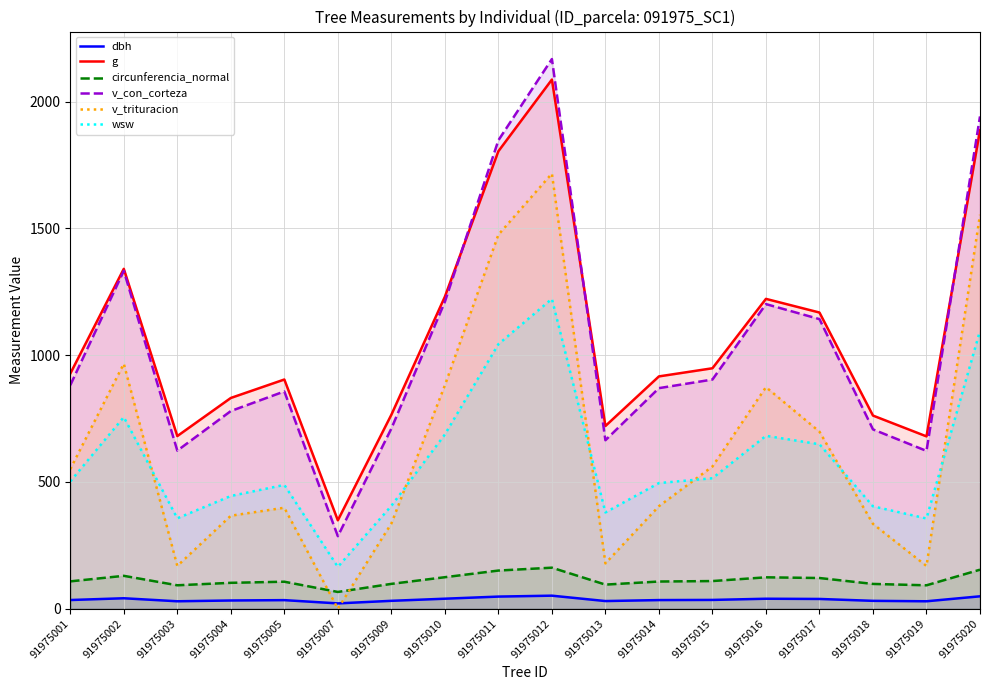

The circunferencia_normal series shows 183.6 at 91975017. True or false?

False